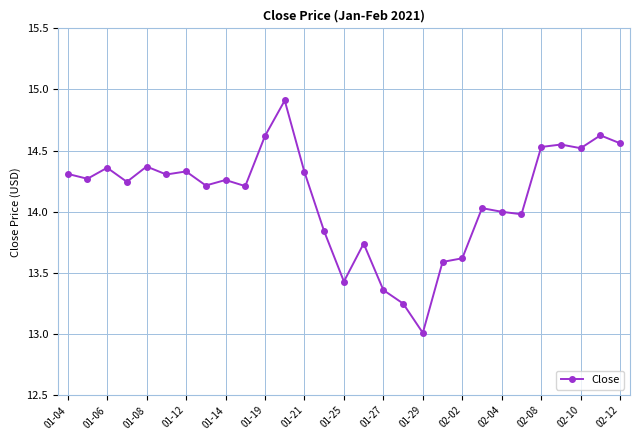

True or false: the data has more than 0 interior local peaks.

True